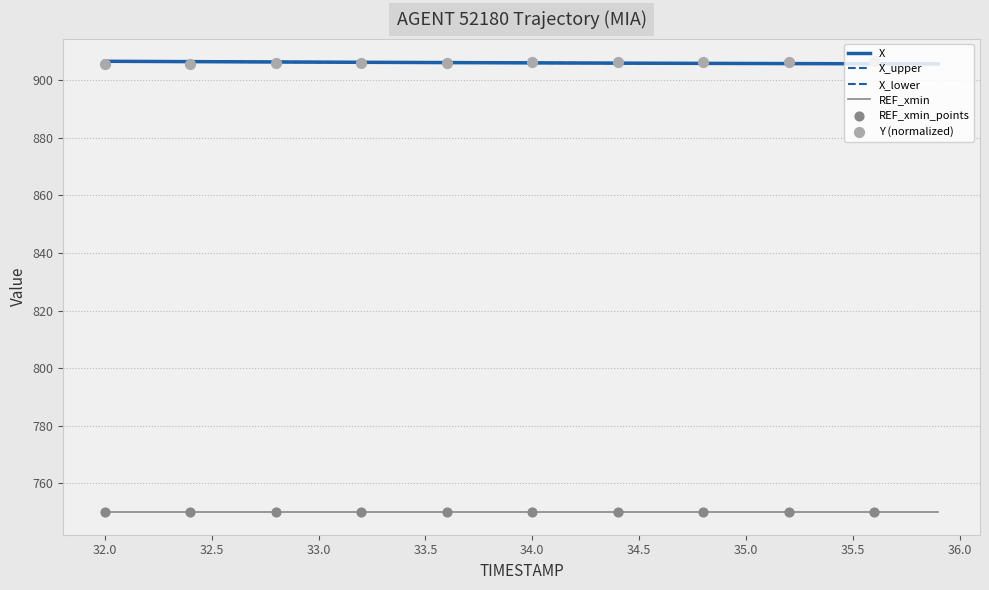

Which series has the largest total across all categories?

Y